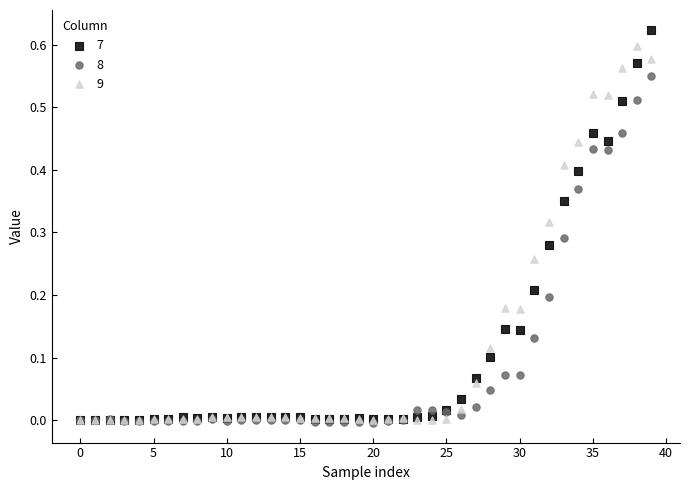

What are all the series names shown in the legend?

7, 8, 9